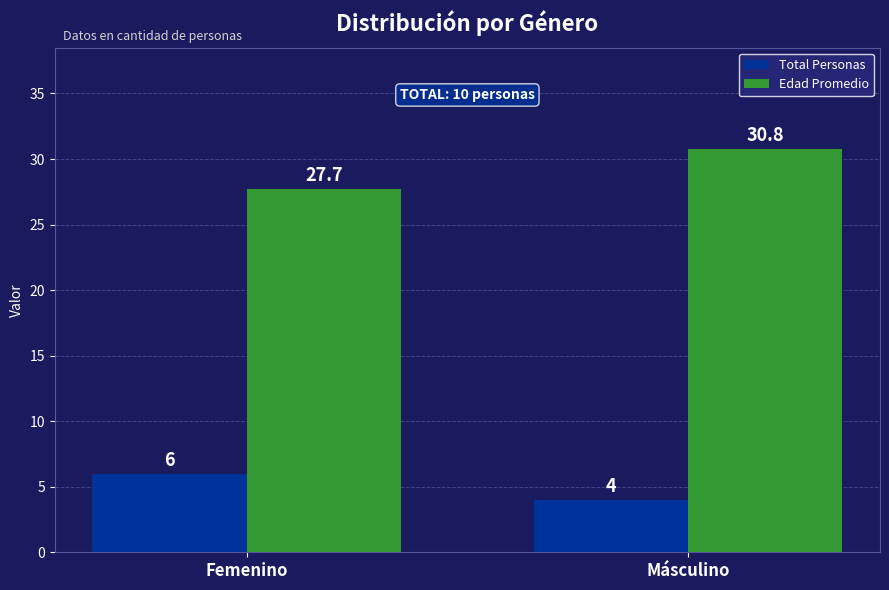

What is the sum of the Total Personas values at Másculino and Femenino?

10.0